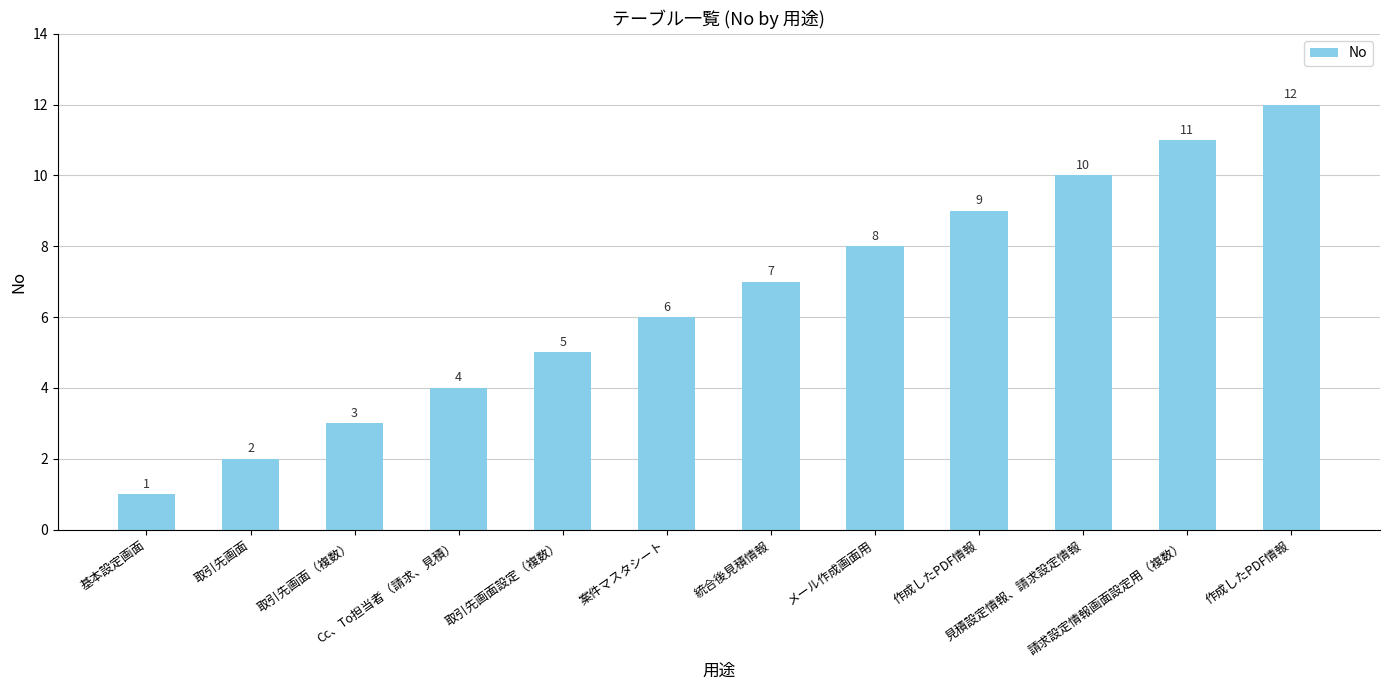

Is it true that the value at 取引先画面 is 3?

False